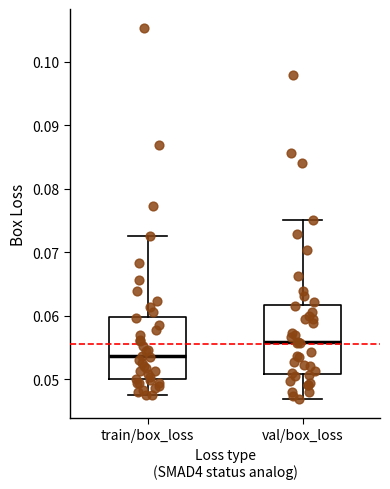

Reading left to right, transcribe this box plot: for each box, give where its median line is, the range the box spans, and where its two whiskers end, as read against the y-axis. The values are not printed on the chart, so give them approximately, as read against the axis.

train/box_loss: median 0.054, box 0.050 to 0.060, whiskers 0.048 to 0.073
val/box_loss: median 0.056, box 0.051 to 0.062, whiskers 0.047 to 0.075